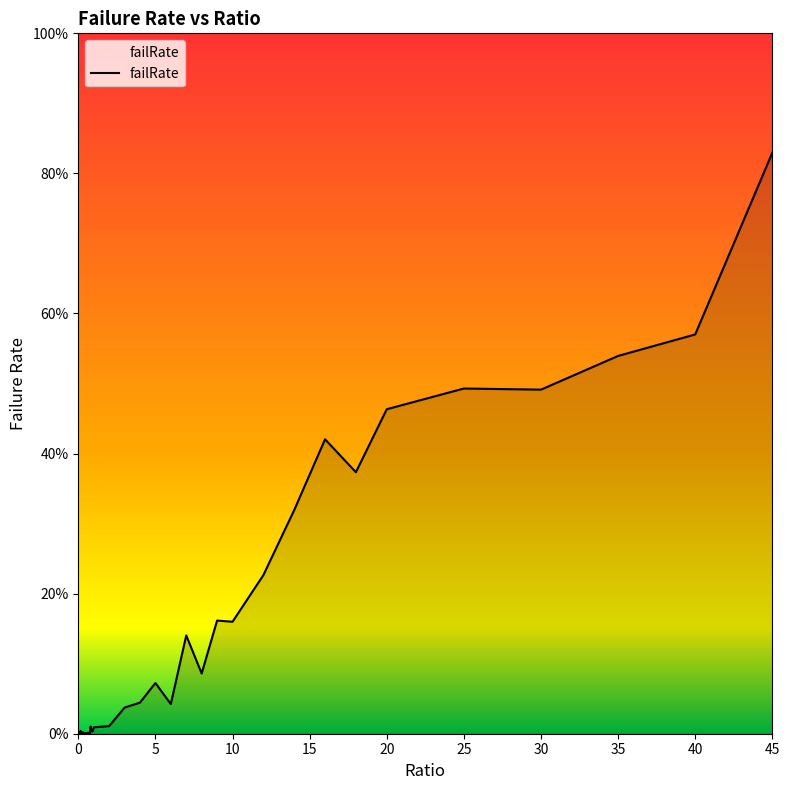

Is this an area chart (filled region under the line)?

Yes